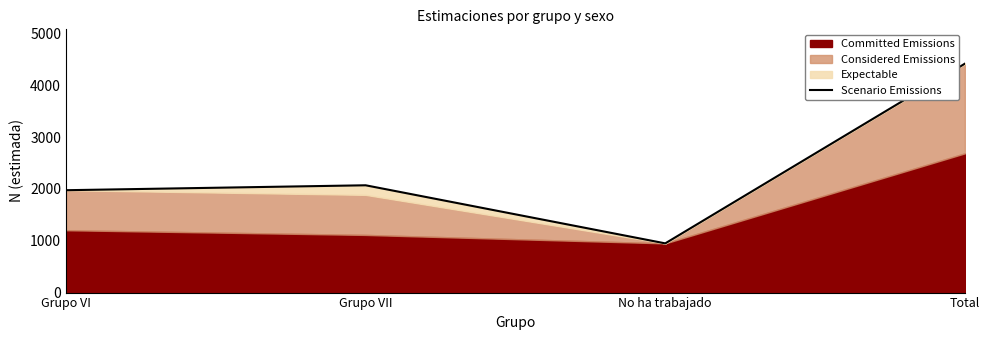

Rank the categories by value from lowest to highest.

No ha trabajado, Grupo VI, Grupo VII, Total